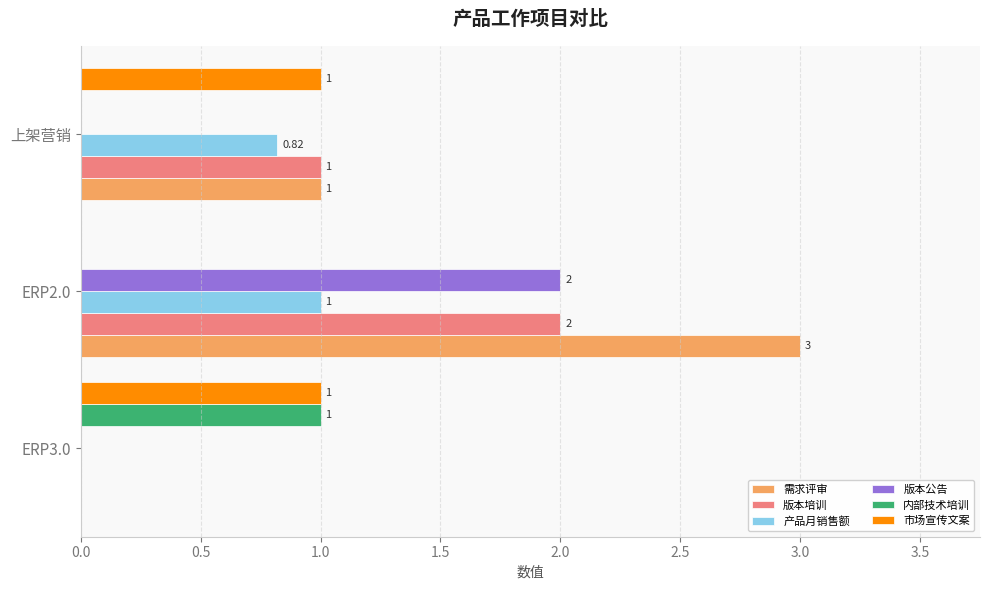

What is the sum of the 版本培训 values at ERP2.0 and 上架营销?

3.0